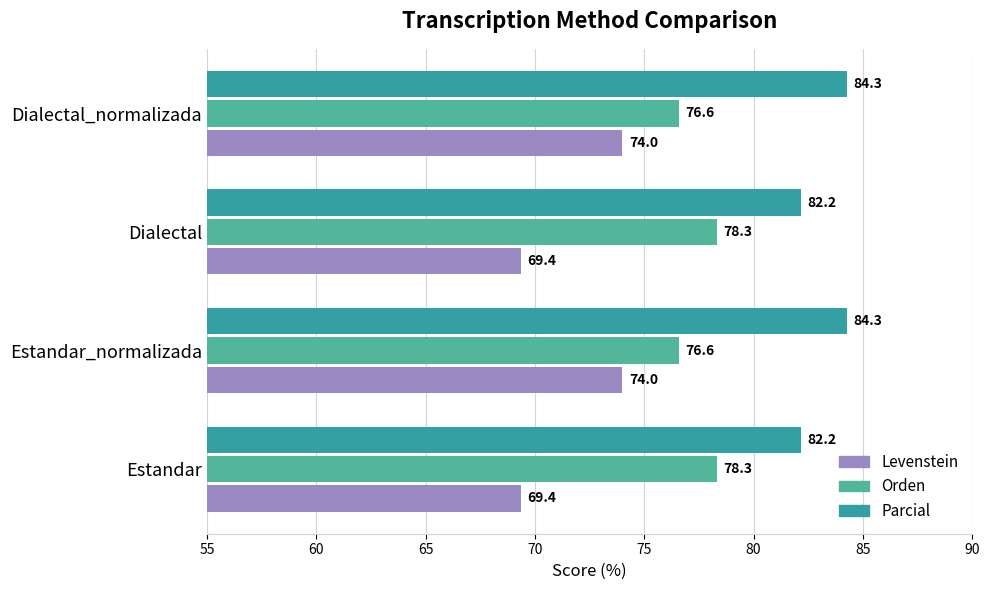

What is the highest value of the Parcial series?

84.3